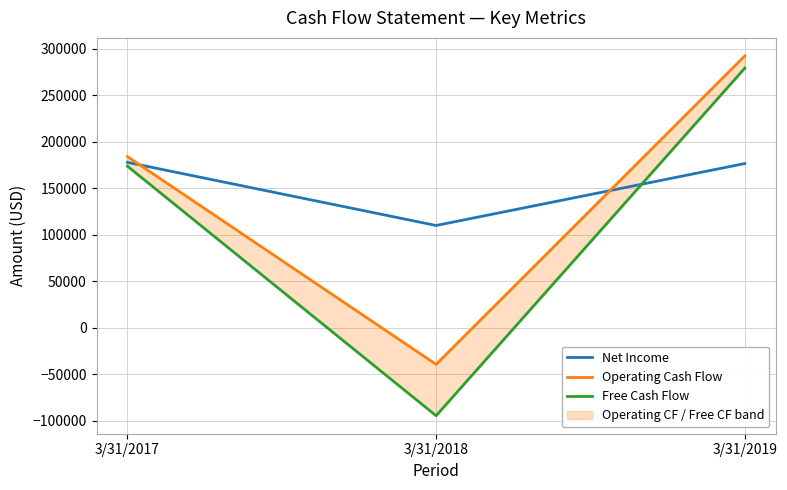

Is it true that Net Income equals 186802 at 3/31/2018?

False